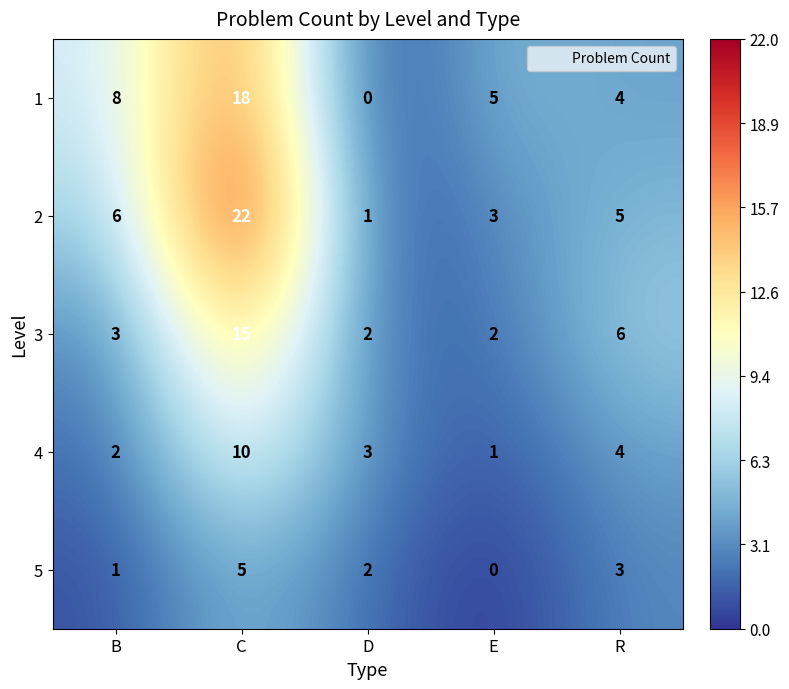

The value of 3 at E is 1. True or false?

False